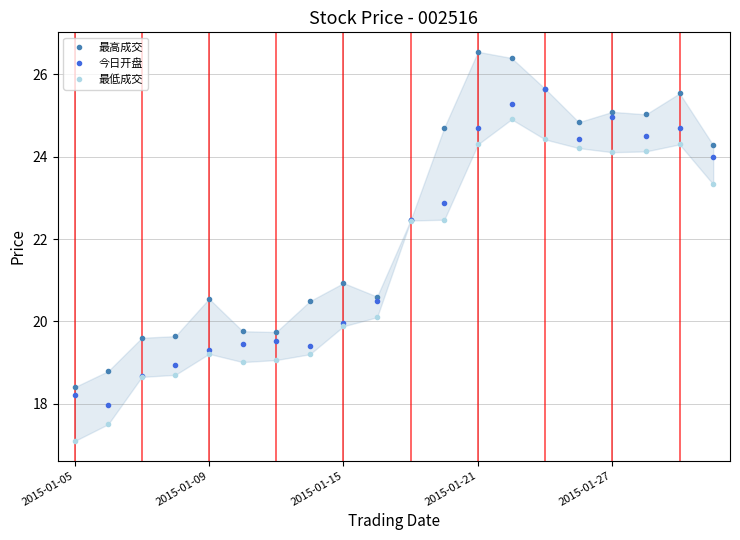

Is it true that 今日开盘 equals 10.5 at 2015-01-27?

False